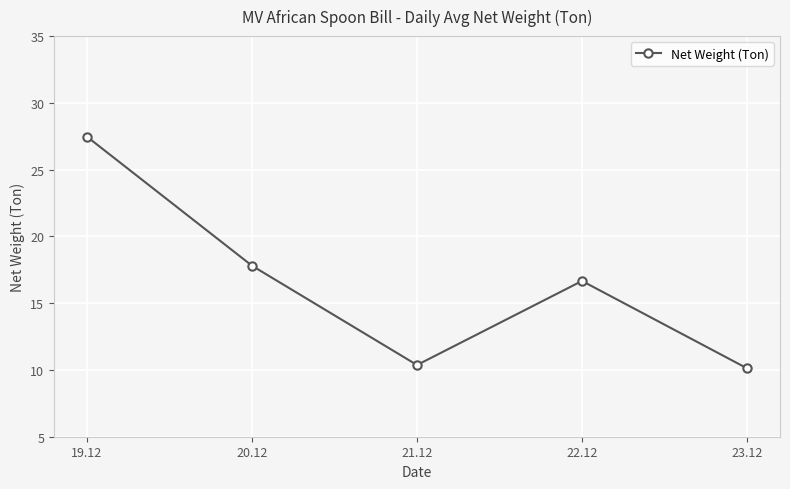

At which label does the data first exceed 16?

19.12